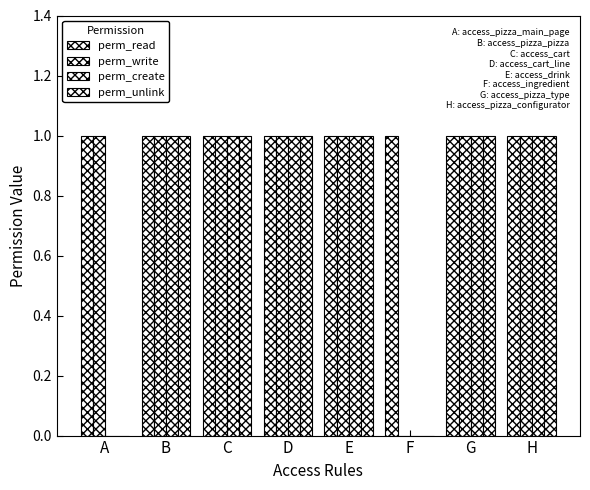

How many data points does each series have?

8